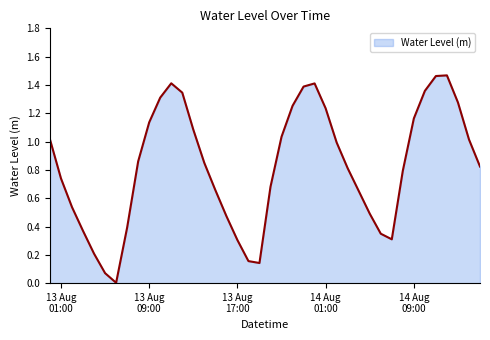

Does the chart display data point markers on the line(s)?

No